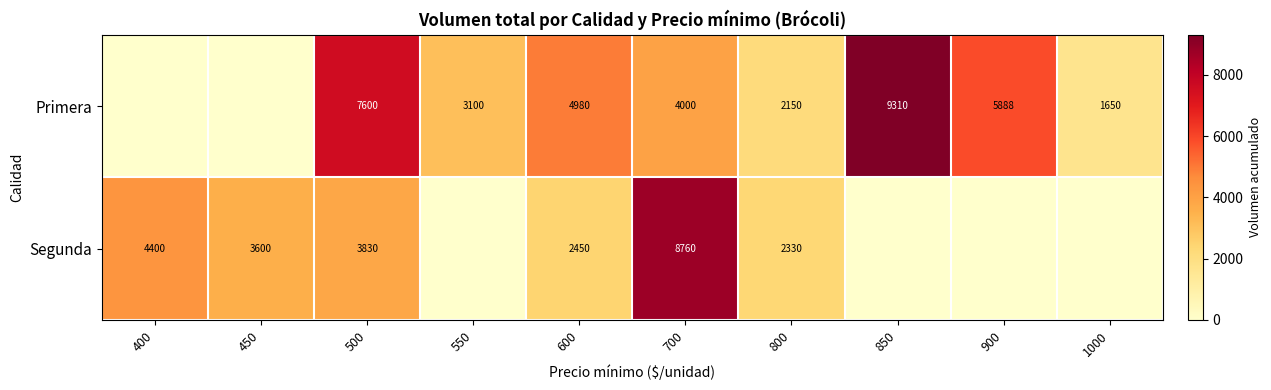

Between 500 and 600, which series saw the biggest shift?

Primera